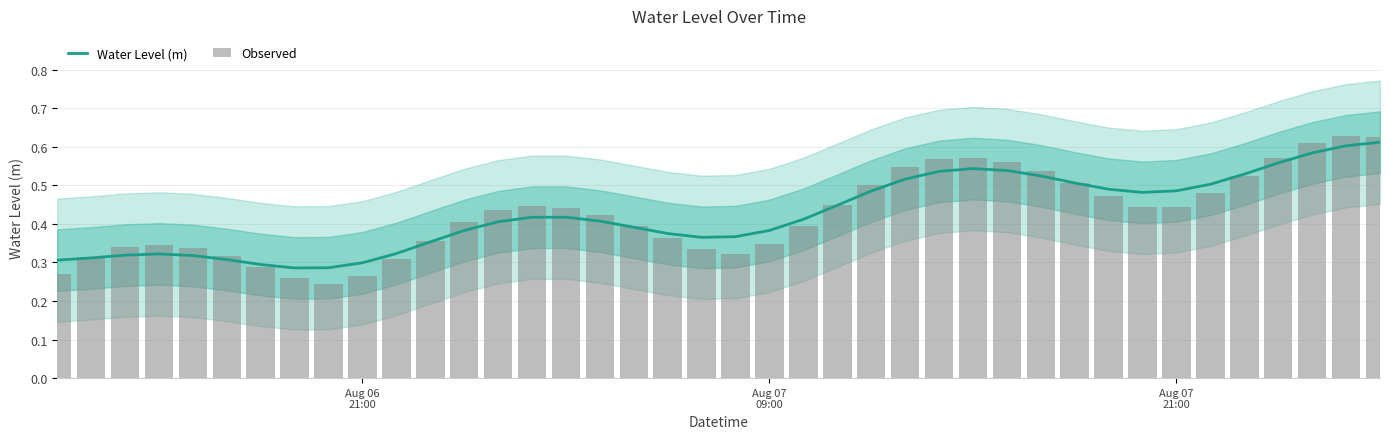

True or false: Observed has a value of 0.4 at Aug 07 21:00.

True